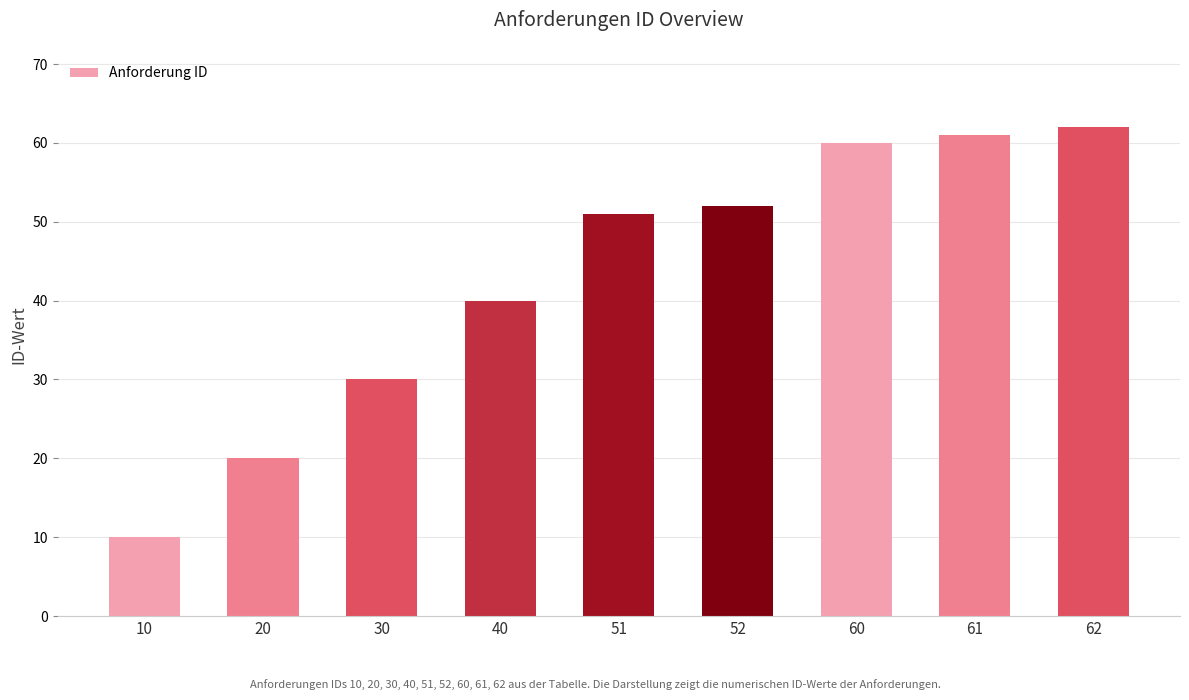

Which label corresponds to the largest value in the chart?

62